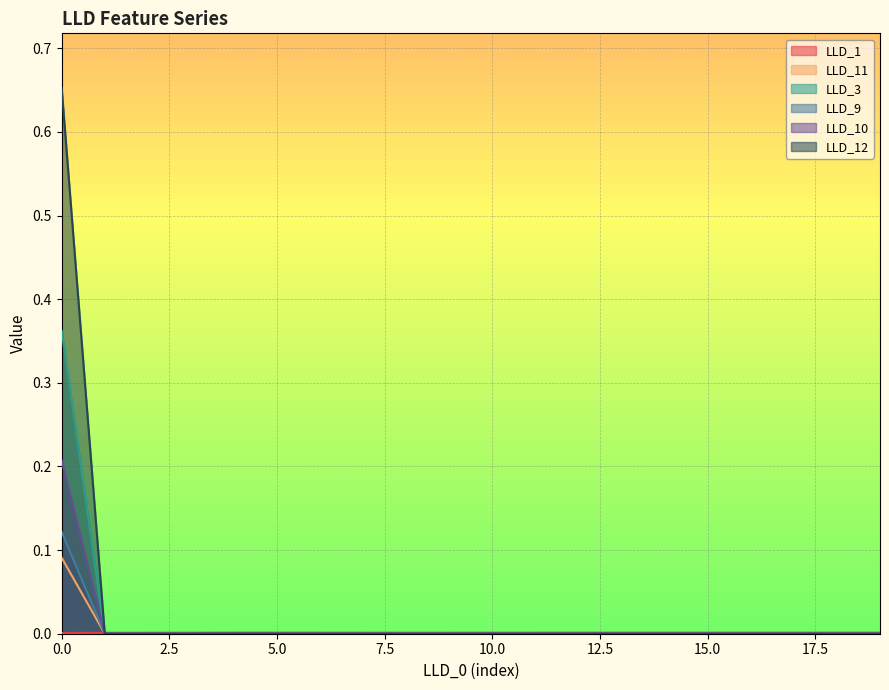

Which series changed the most between 8 and 15?

LLD_11